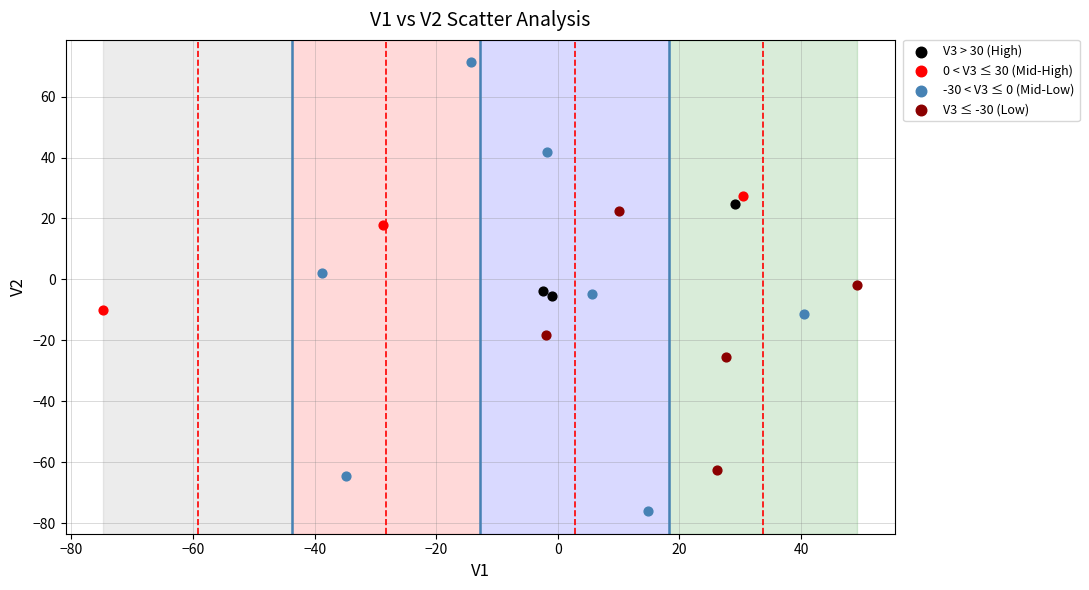

Which series contains the lowest Y value?

-30 < V3 ≤ 0 (Mid-Low)